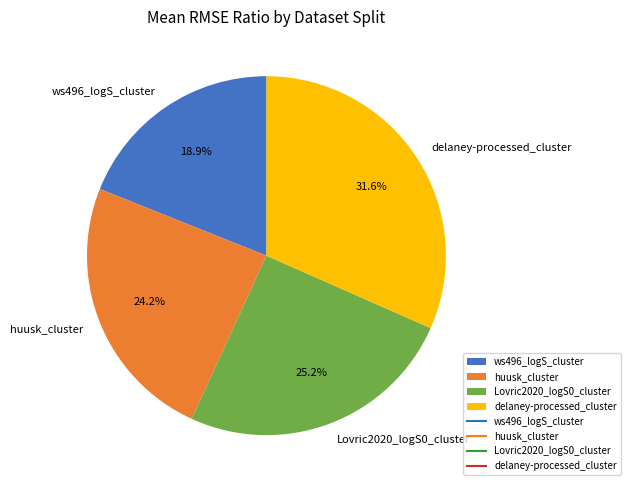

The huusk_cluster slice represents 24% of the pie. True or false?

True